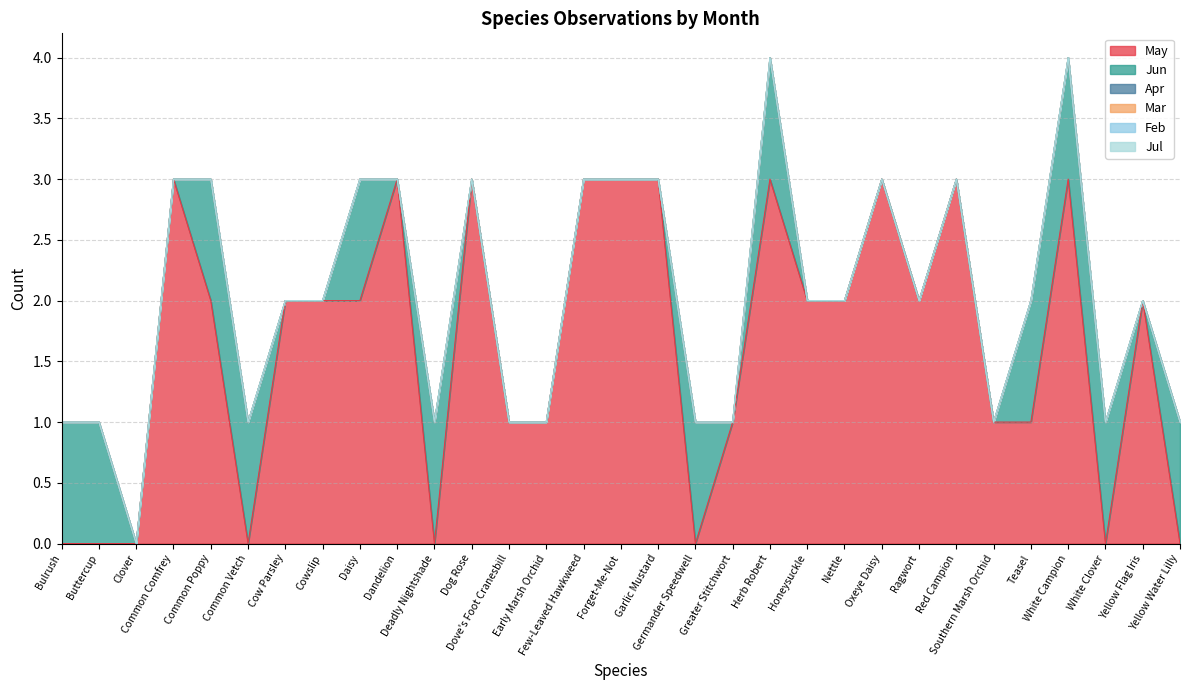

At how many categories does at least one series exceed 2?

10